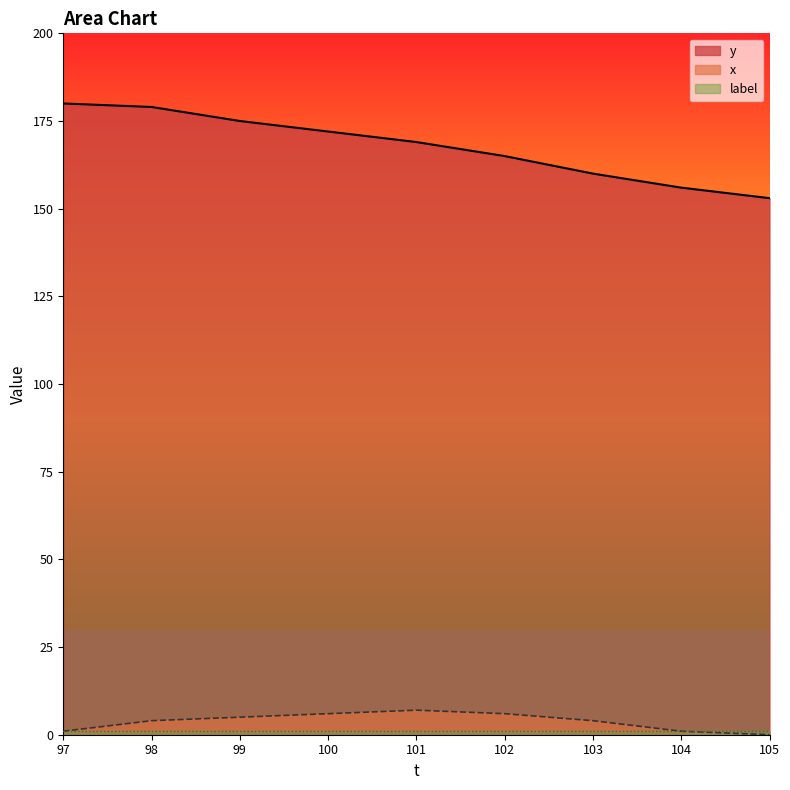

How many values in the y series exceed 169?

4